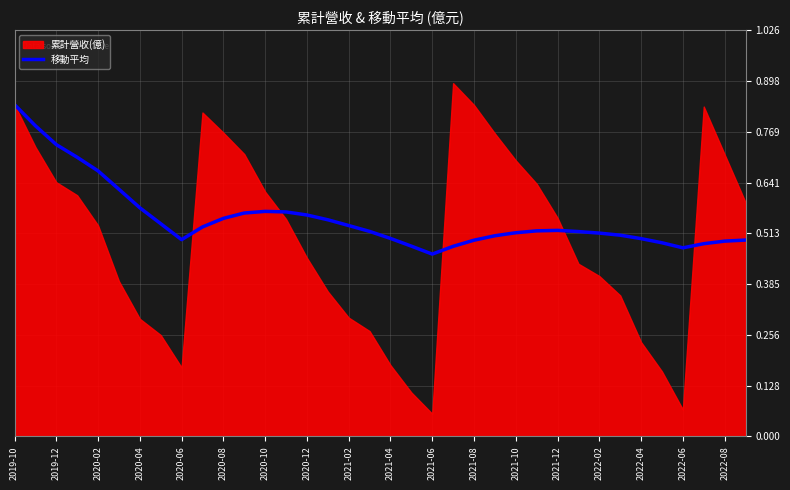

Where is the data nearest to the value 0?

2021-06